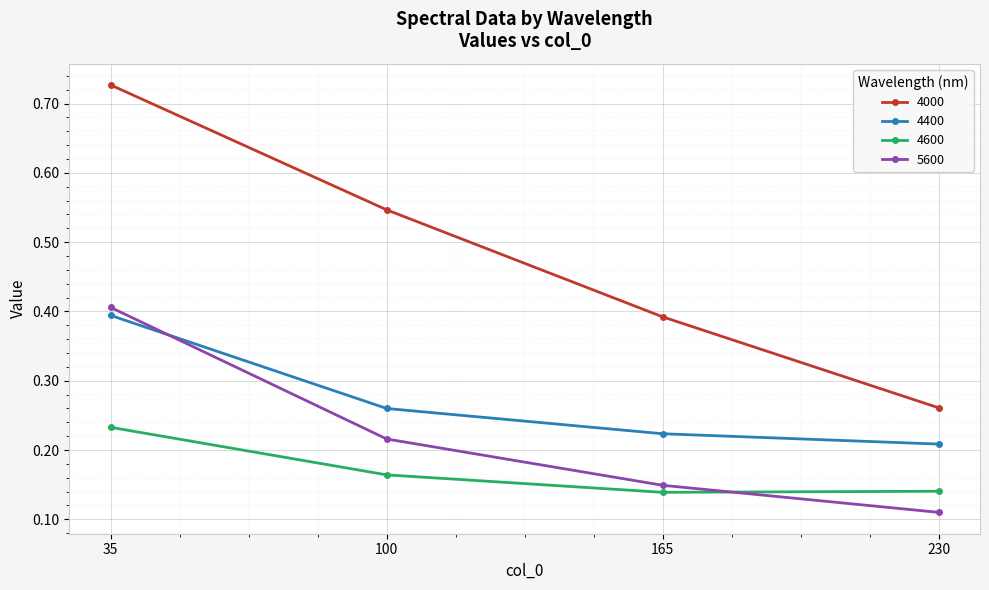

Does the chart have visible grid lines?

Yes